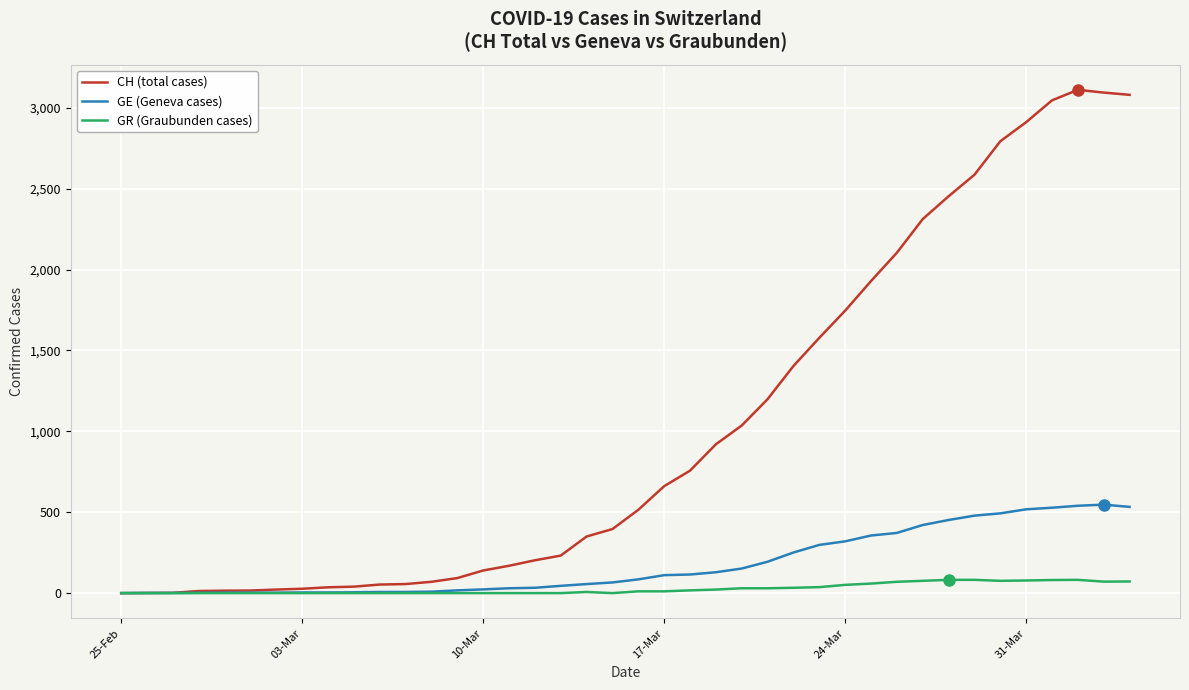

Rank the series by their maximum value, from highest to lowest.

CH (total cases), GE (Geneva cases), GR (Graubunden cases)